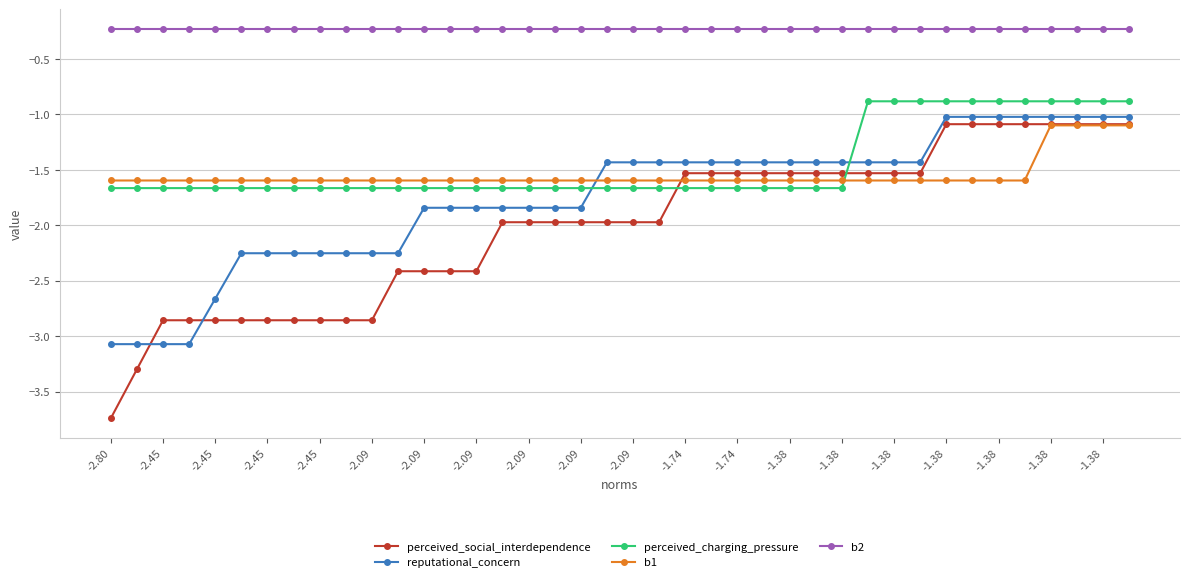

At how many categories does at least one series exceed -3?

40